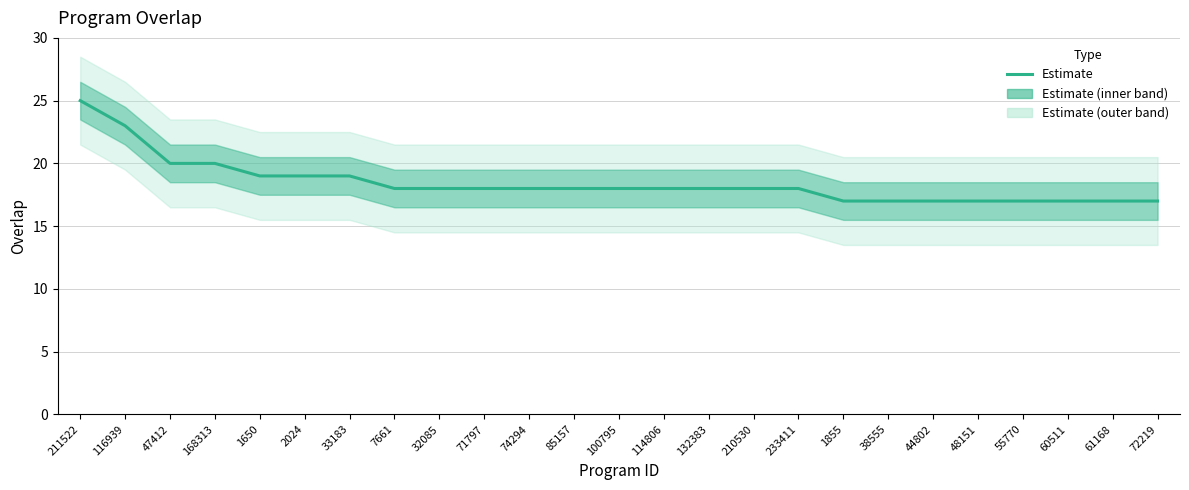

List the labels in order of value, largest first.

211522, 116939, 47412, 168313, 1650, 2024, 33183, 7661, 32085, 71797, 74294, 85157, 100795, 114806, 132383, 210530, 233411, 1855, 38555, 44802, 48151, 55770, 60511, 61168, 72219